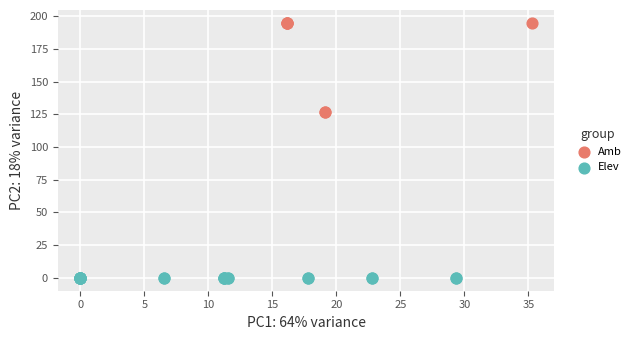

What are all the series names shown in the legend?

Amb, Elev